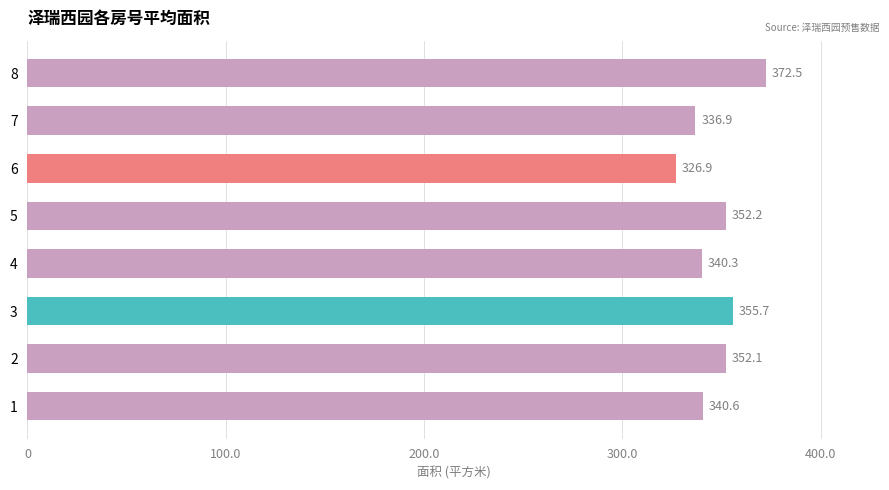

True or false: the data shows 352.2 at 5.

True